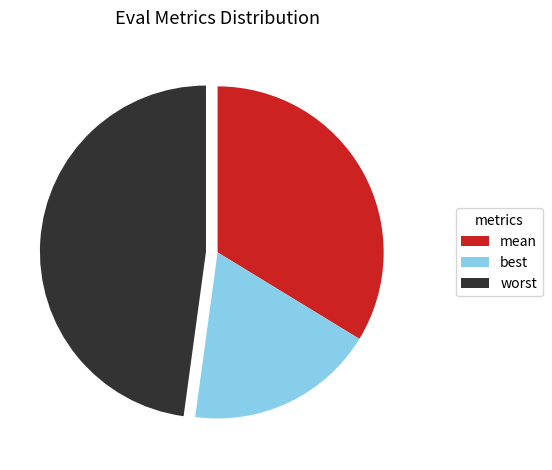

The worst slice represents 48% of the pie. True or false?

True